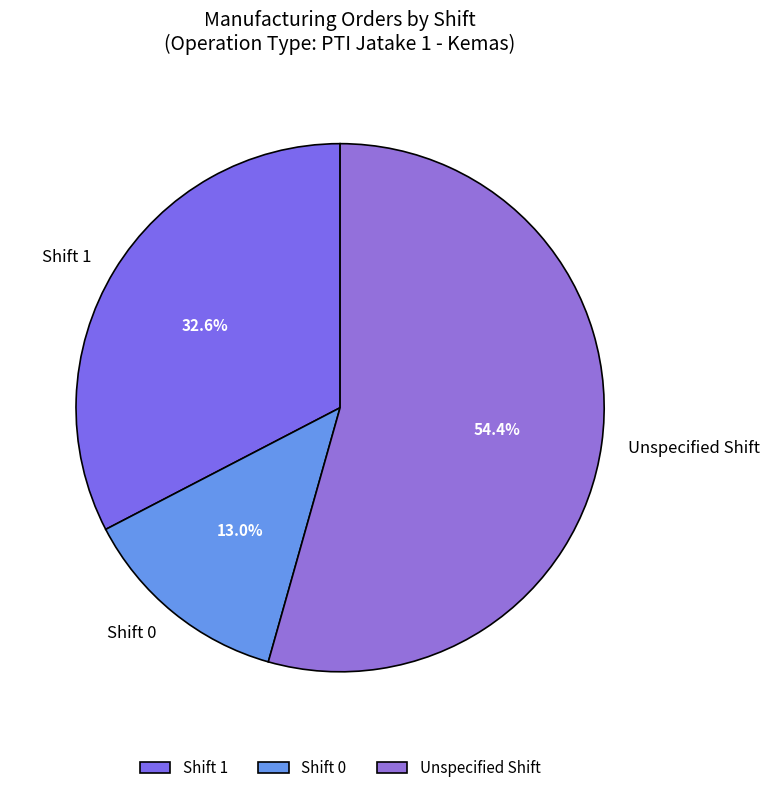

What percentage is NOT represented by Shift 1?

67.4%